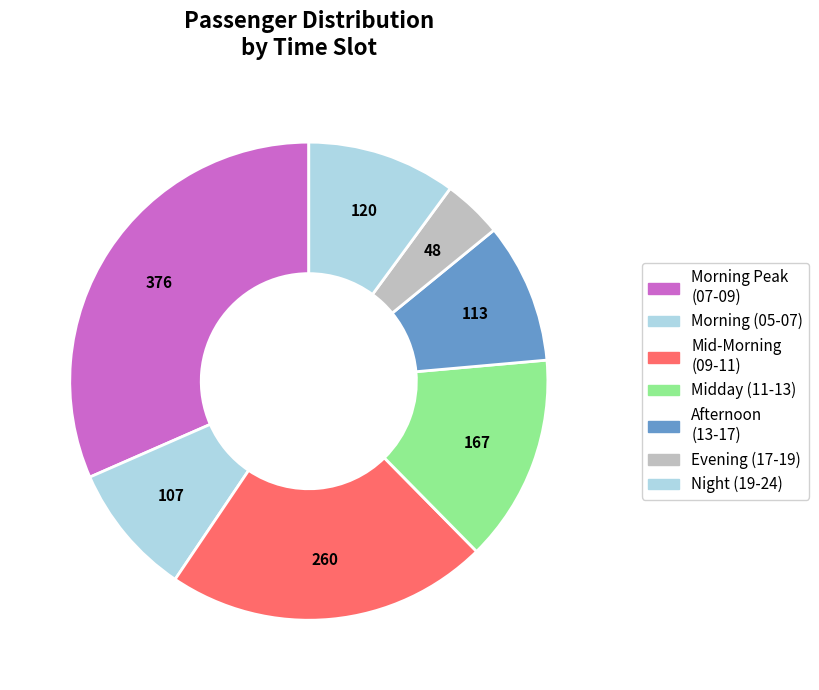

How many slices are in this pie chart?

7